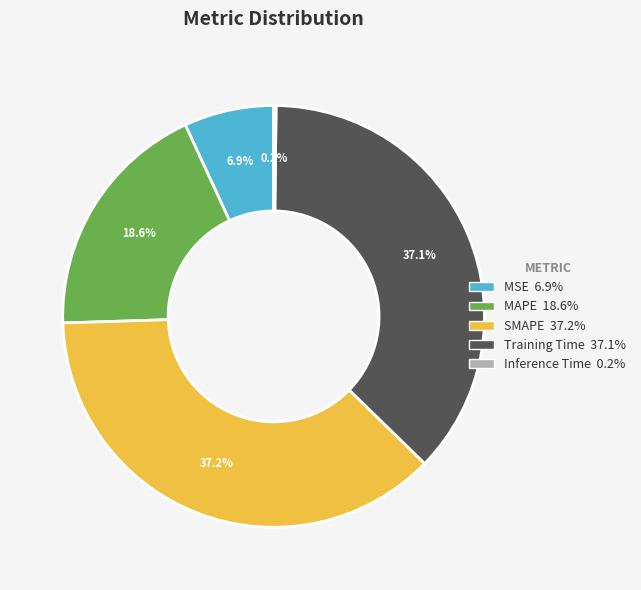

What percentage is the Training Time slice, to the nearest percent?

37%